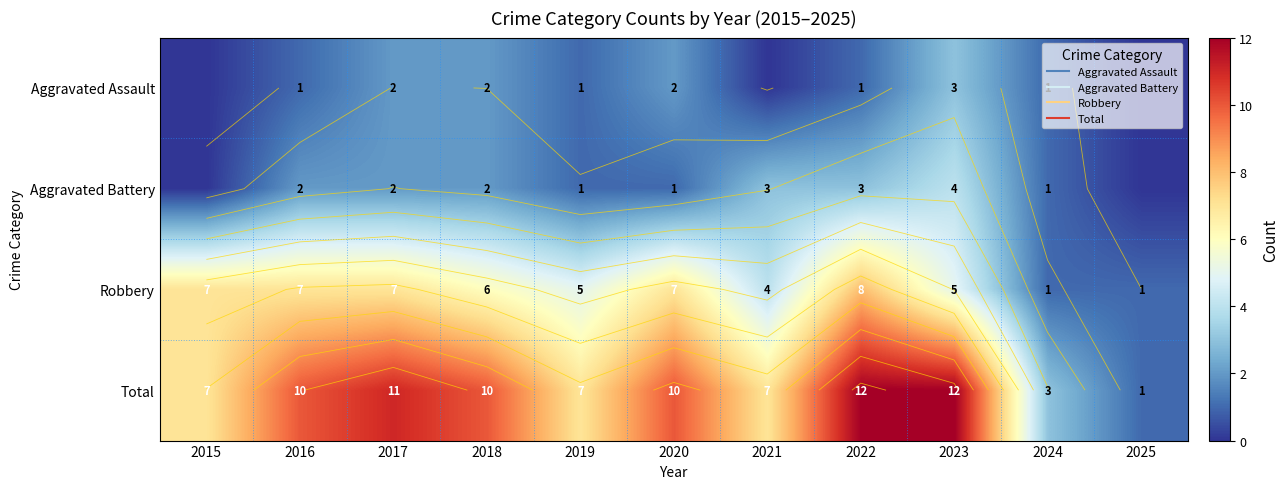

How many values in the Aggravated Assault series are below 1?

3